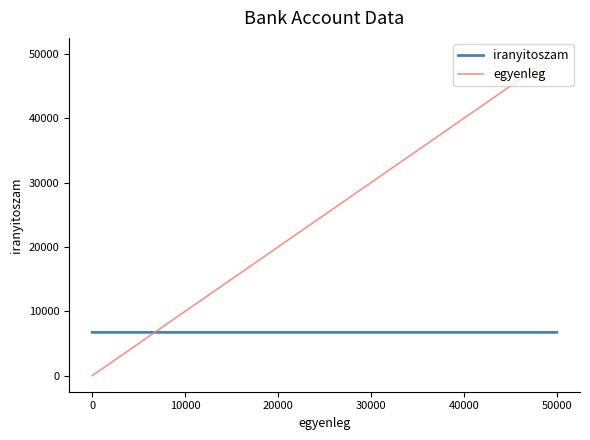

True or false: egyenleg has a value of -30172 at 0.

False